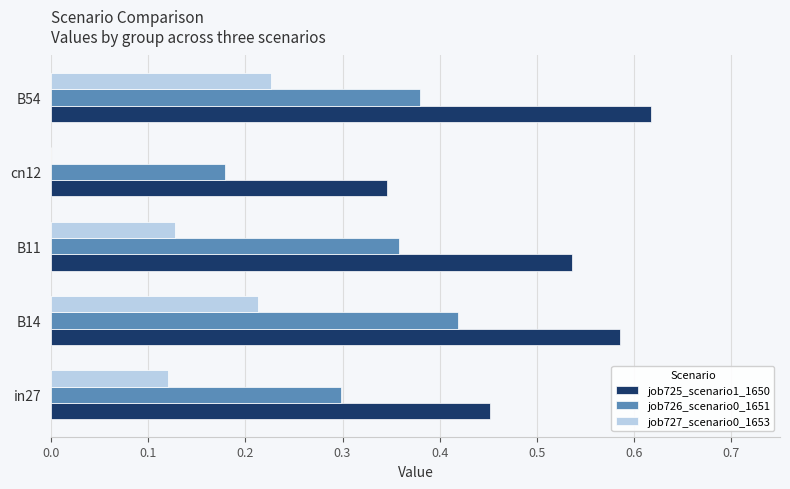

What is the sum of all job727_scenario0_1653 values?

0.7